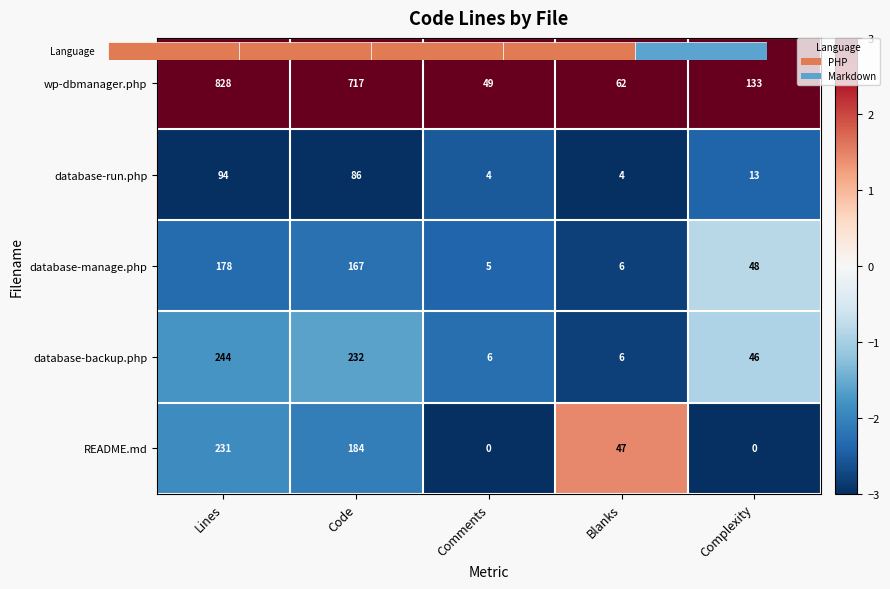

At which category does the chart reach its peak across all series?

Lines